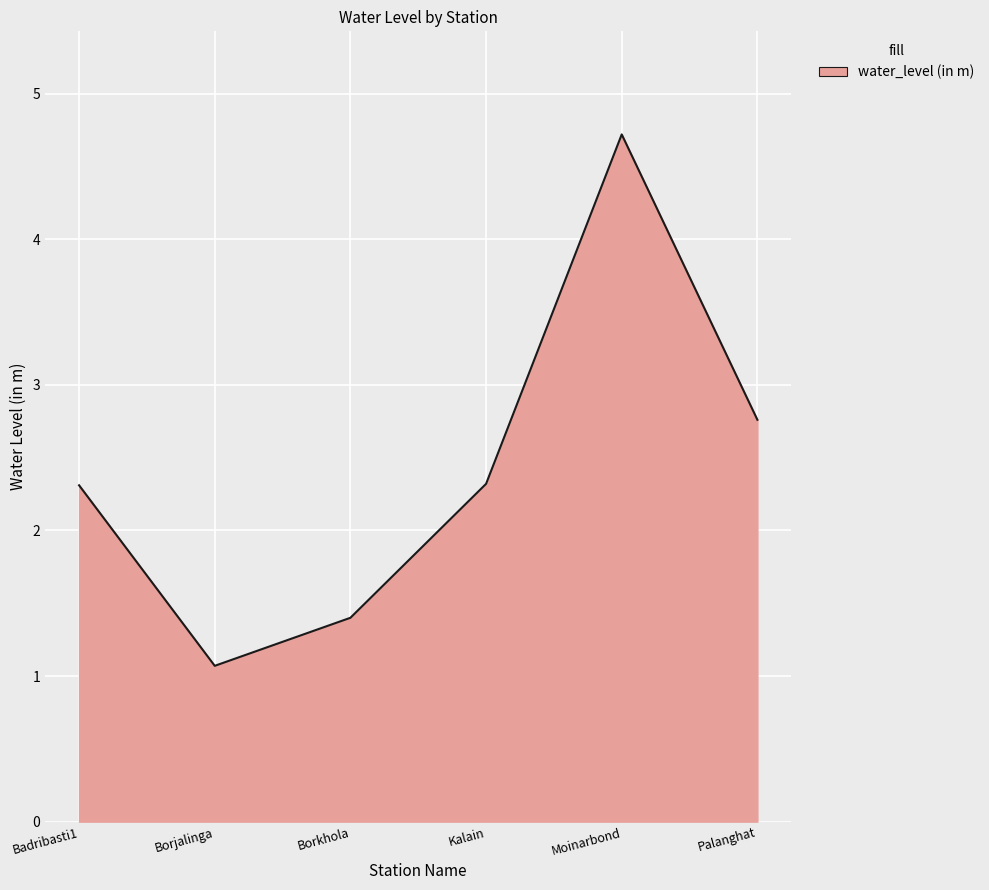

What is the sum of the values at Borjalinga and Palanghat?

3.8